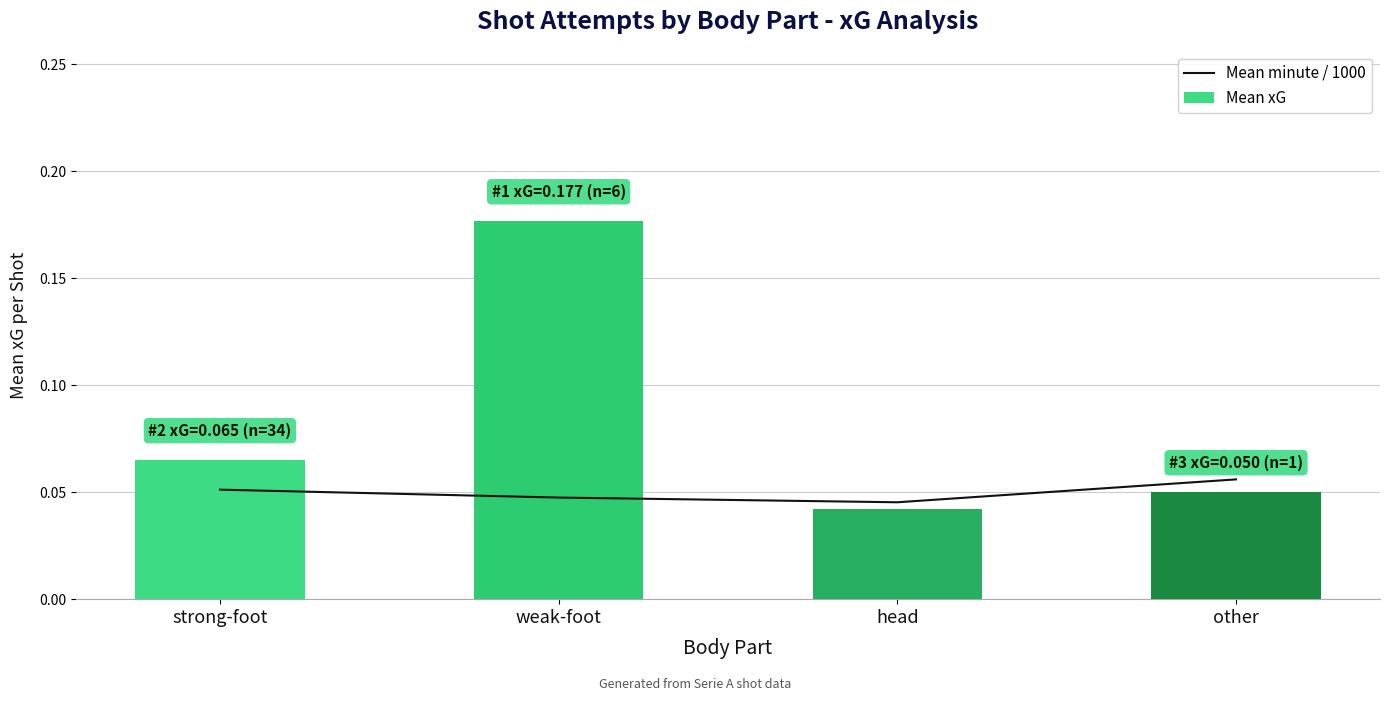

What is the value of the Mean minute / 1000 bar at the 1st from the left?

0.1